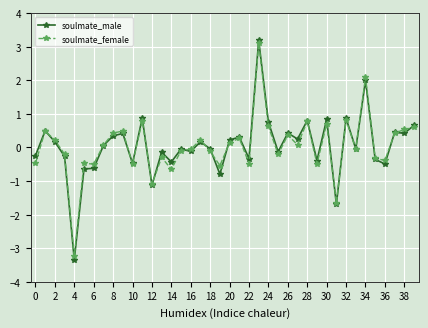

How many distinct data groups are displayed?

2